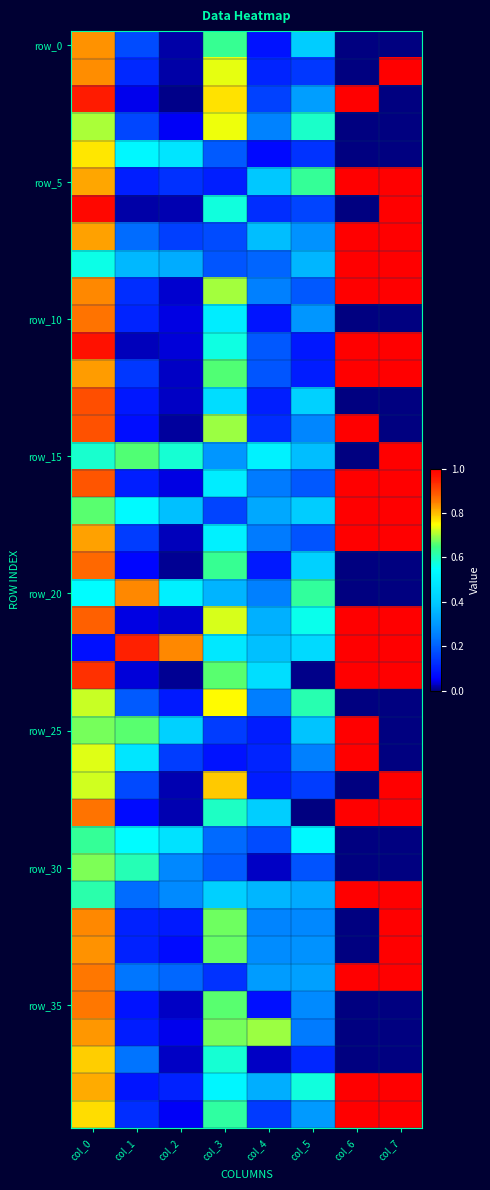

At which category does the chart reach its minimum across all series?

col_6